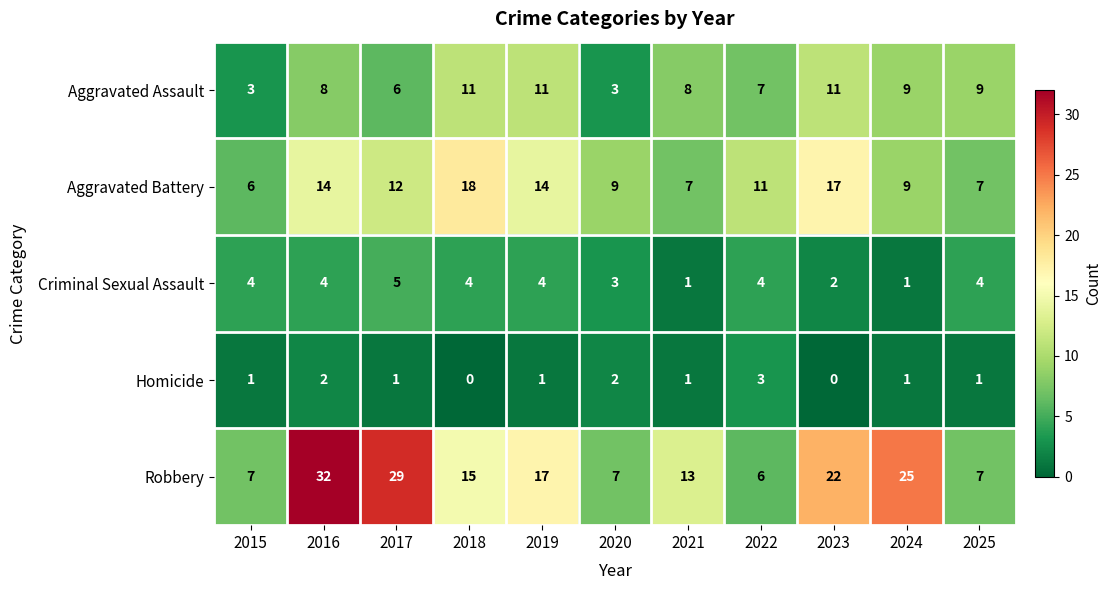

The value of Aggravated Assault at 2024 is 6. True or false?

False